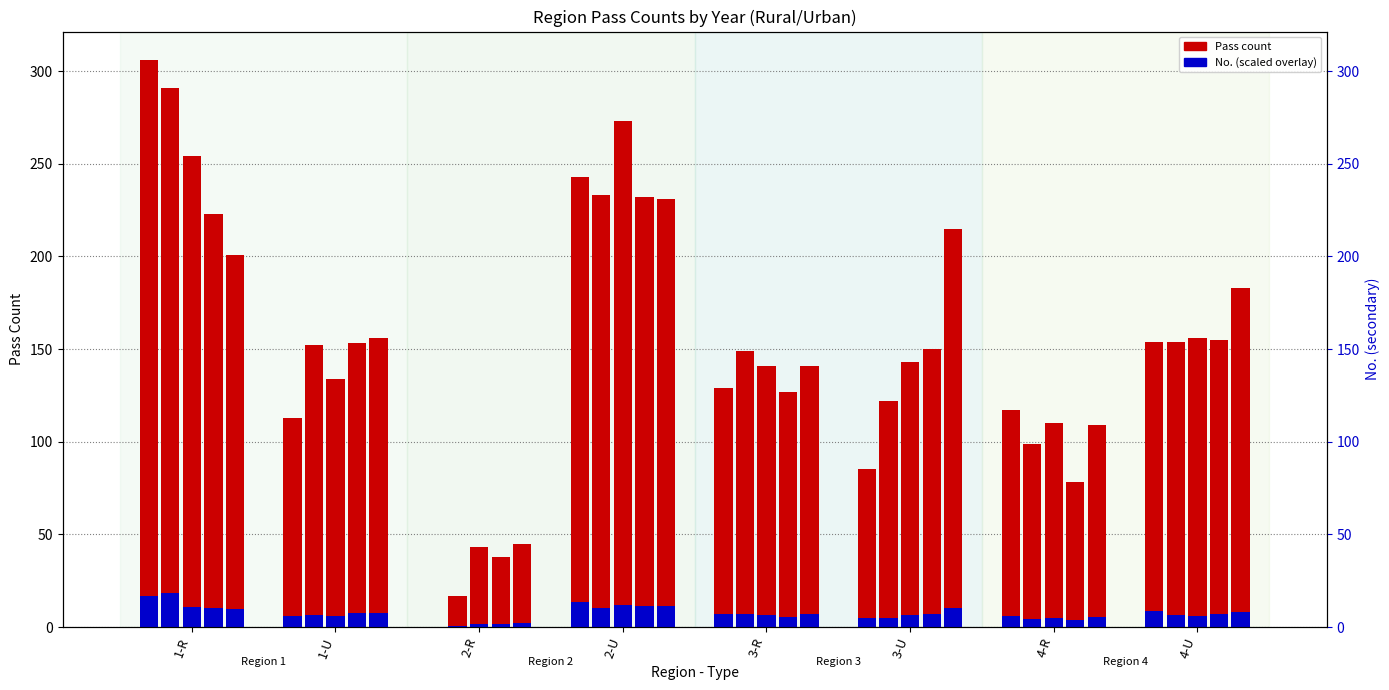

At which label is the value closest to 153?

4-U